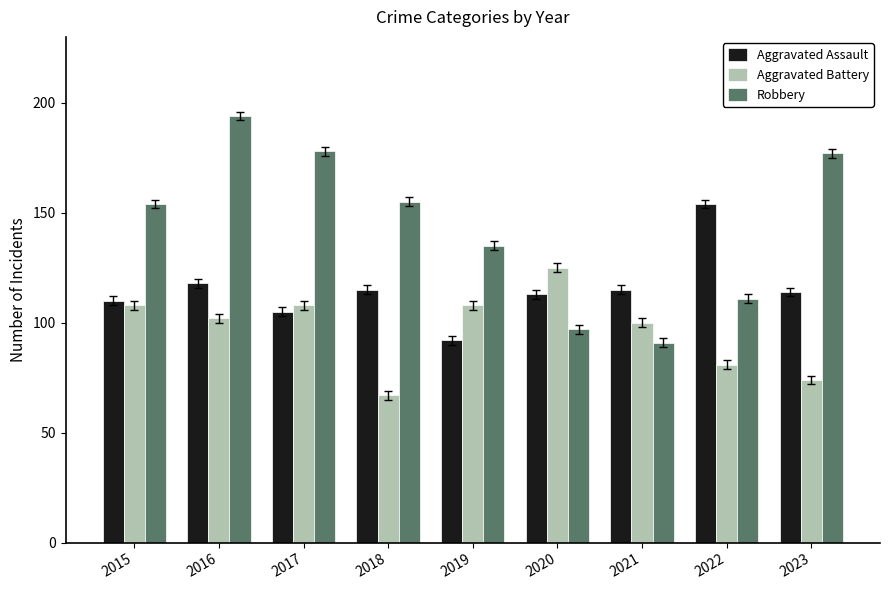

Which label corresponds to the largest value in the chart?

2016